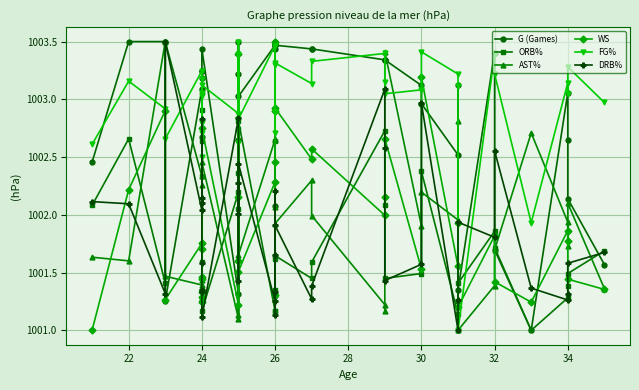

After their last crossing, which series has the higher values: FG% or AST%?

FG%